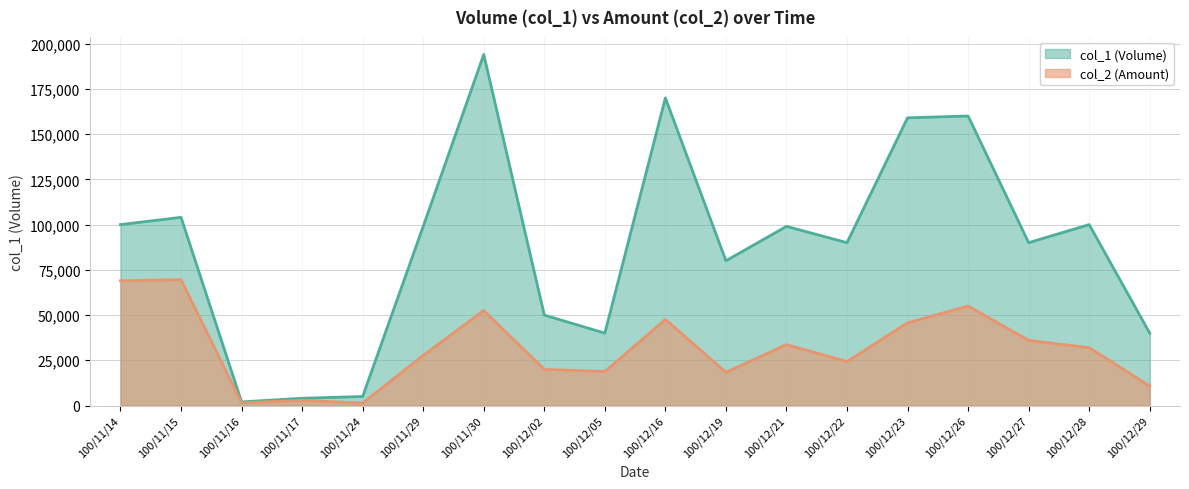

In col_2, how many points are higher than both neighbors (excluding endpoints)?

6